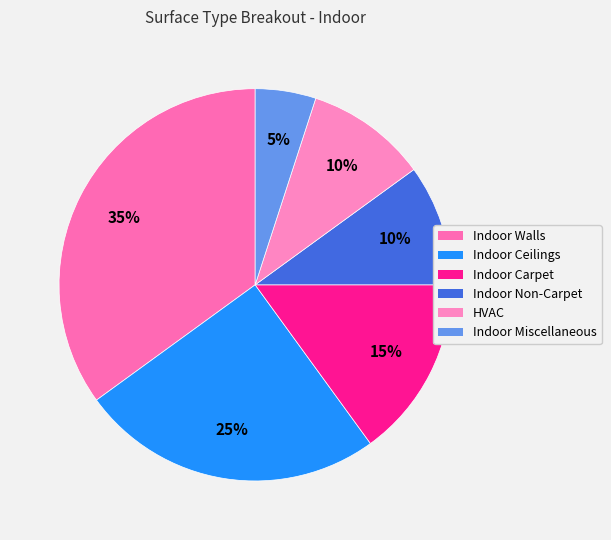

What percentage is NOT represented by Indoor Carpet?

85.0%